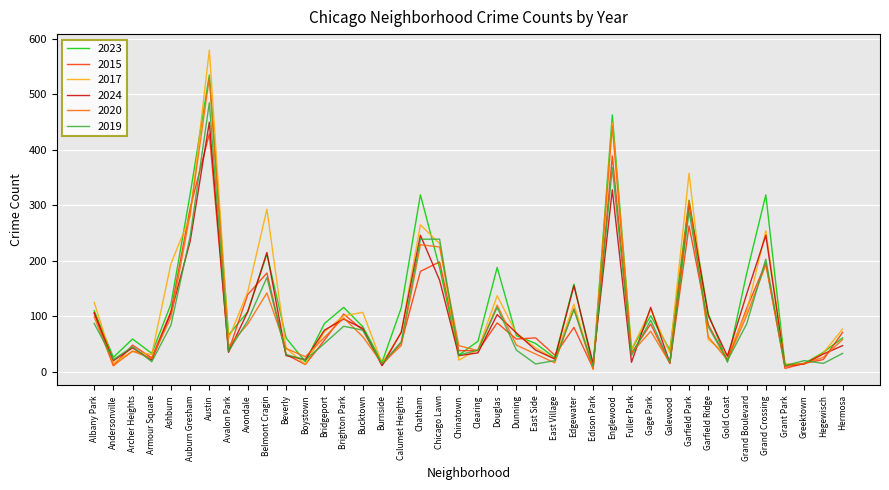

The 2020 series shows 85 at Grand Crossing. True or false?

False